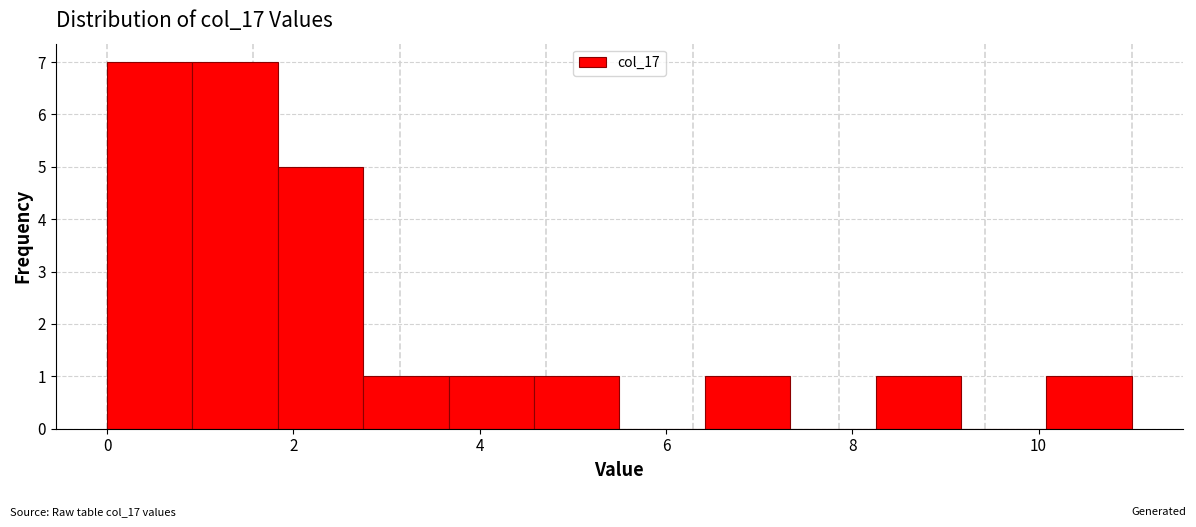

Reading left to right, transcribe this chart: for each bar, give the range it covers on the x-axis and its height. Neither the bar edges nor the heights are printed on the chart, so give them approximately, as read against the axes.

0.0 to 1.0: 7
1.0 to 1.8: 7
1.8 to 2.8: 5
2.8 to 3.6: 1
3.6 to 4.6: 1
4.6 to 5.6: 1
5.6 to 6.4: 0
6.4 to 7.4: 1
7.4 to 8.2: 0
8.2 to 9.2: 1
9.2 to 10.0: 0
10.0 to 11.0: 1